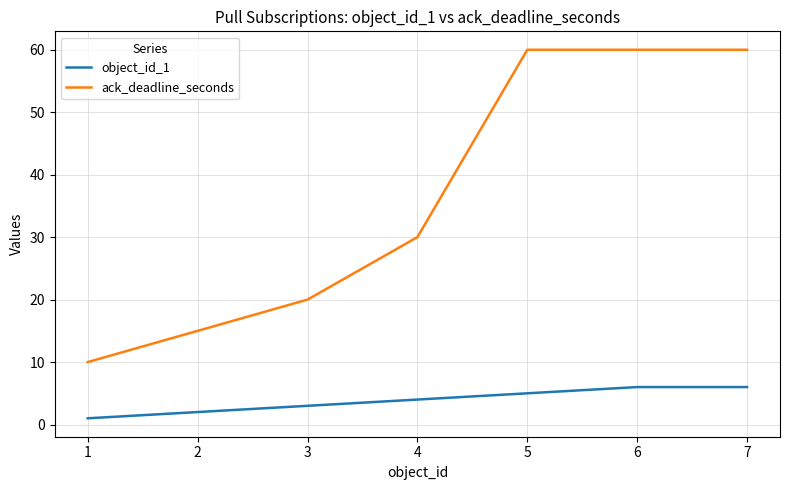

Reading right to left, transcribe all the data shown in this chart.

object_id_1: 6	6	5	4	3	2	1
ack_deadline_seconds: 60	60	60	30	20	15	10